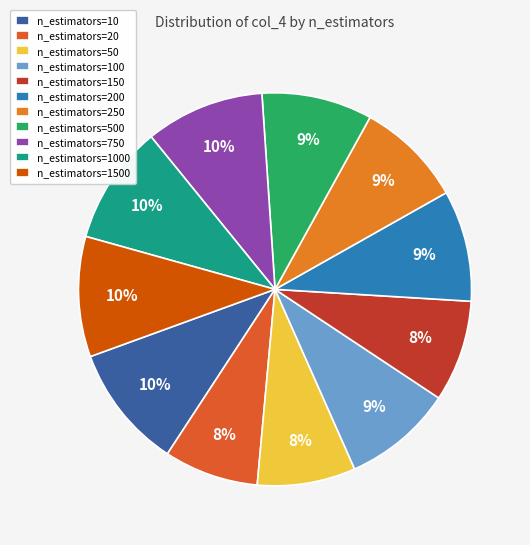

Count the number of slices in the pie.

11